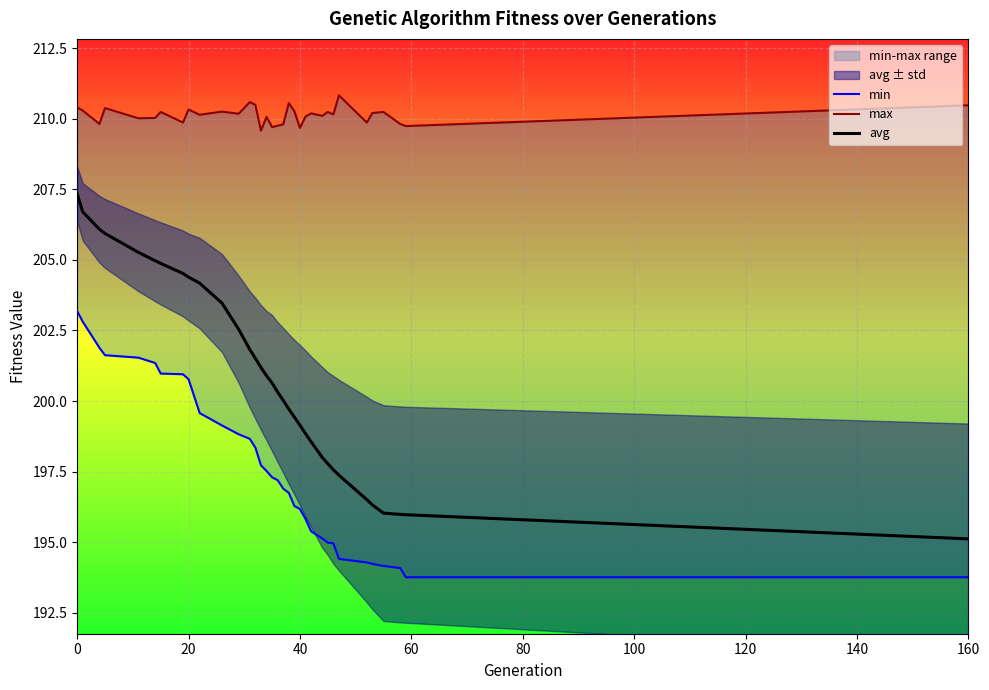

What is the minimum value for avg?

195.1